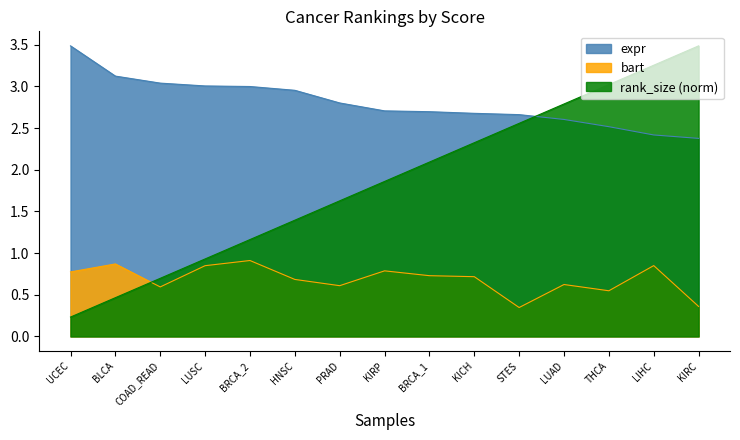

List the labels in order of bart value, largest first.

BRCA_2, BLCA, LIHC, LUSC, KIRP, UCEC, BRCA_1, KICH, HNSC, LUAD, PRAD, COAD_READ, THCA, KIRC, STES